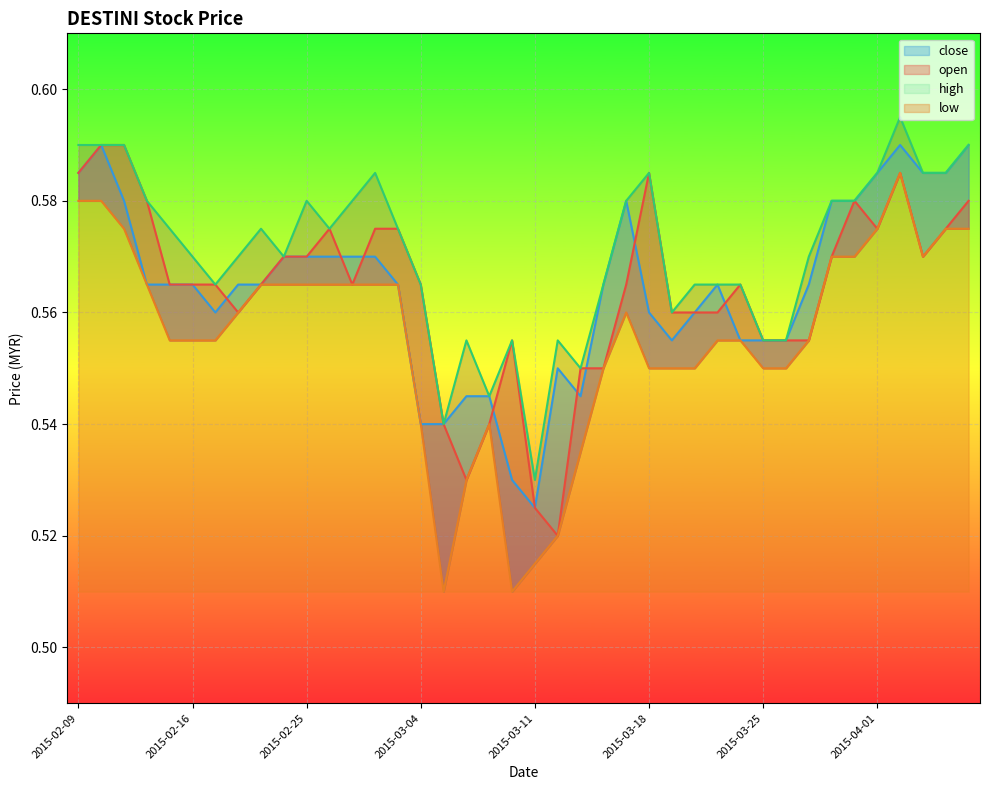

Between 2015-02-18 and 2015-03-02, which series saw the biggest shift?

high